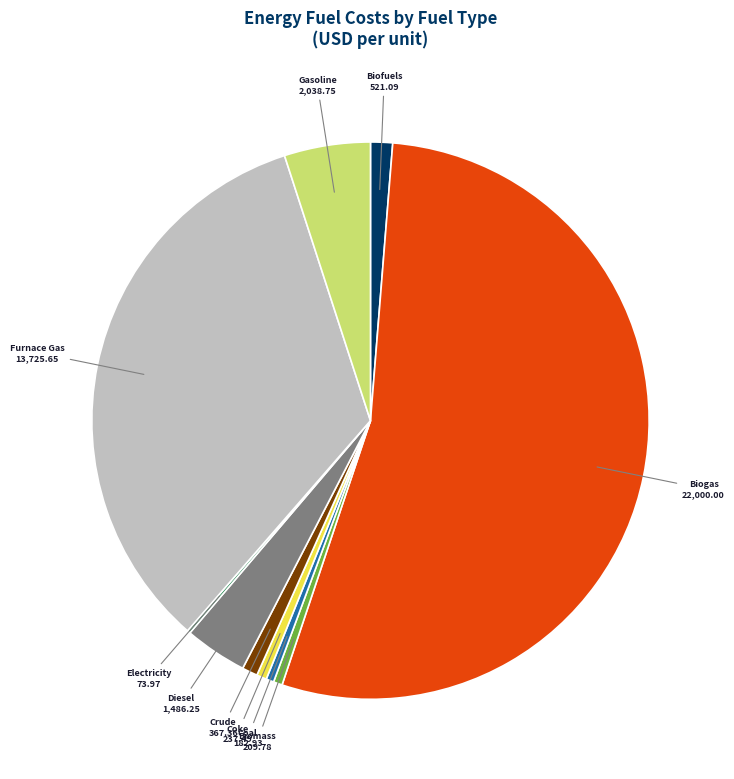

Does Biofuels account for over 50% of the chart?

No